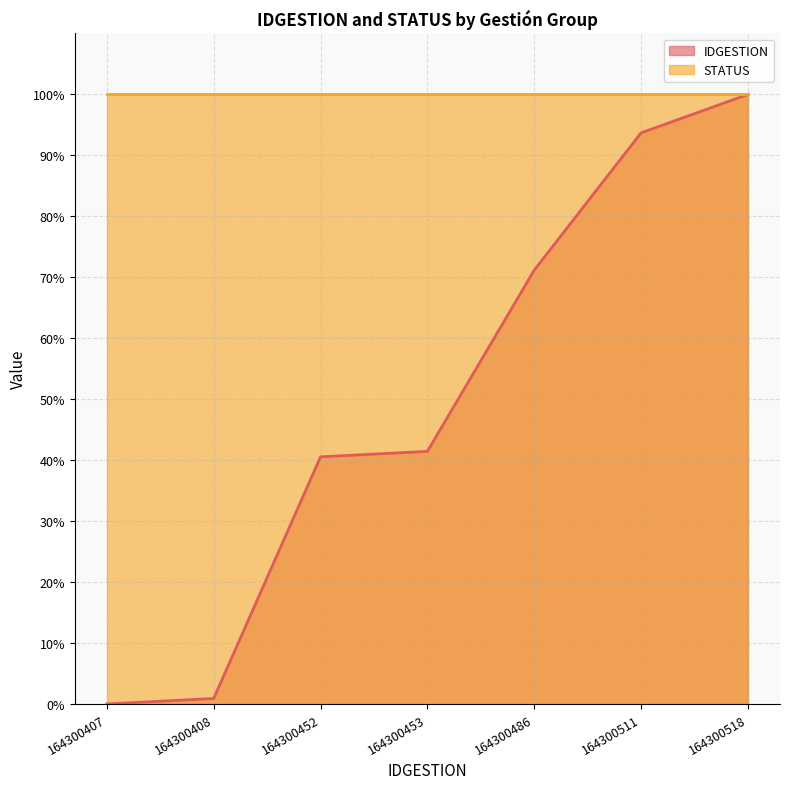

What is the change in value from 164300452 to 164300518?

+59.5